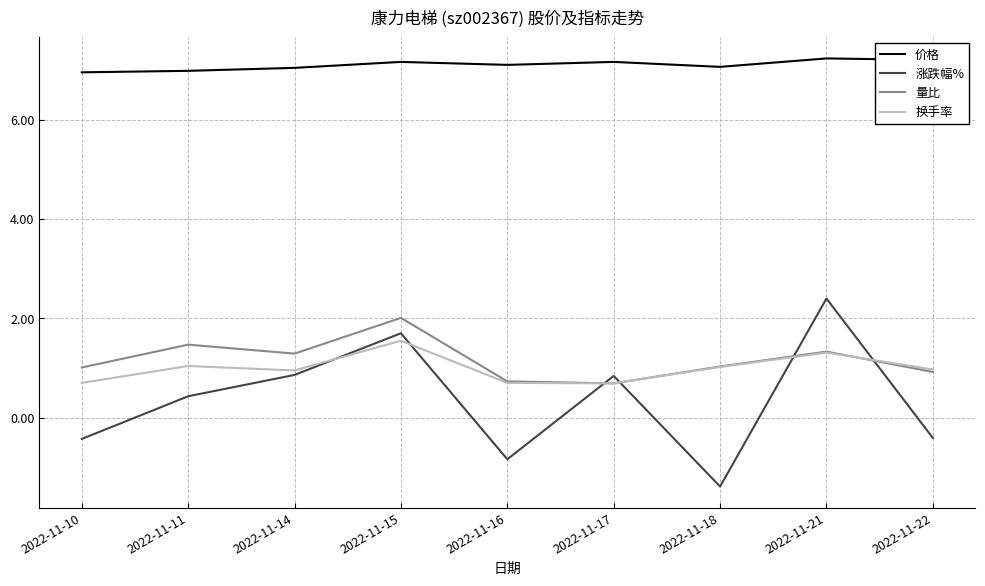

True or false: 涨跌幅% and 价格 intersect in this chart.

False